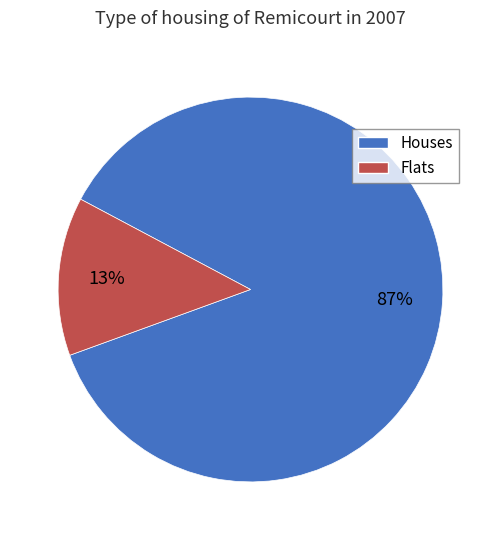

Is there a majority slice in this chart?

Yes